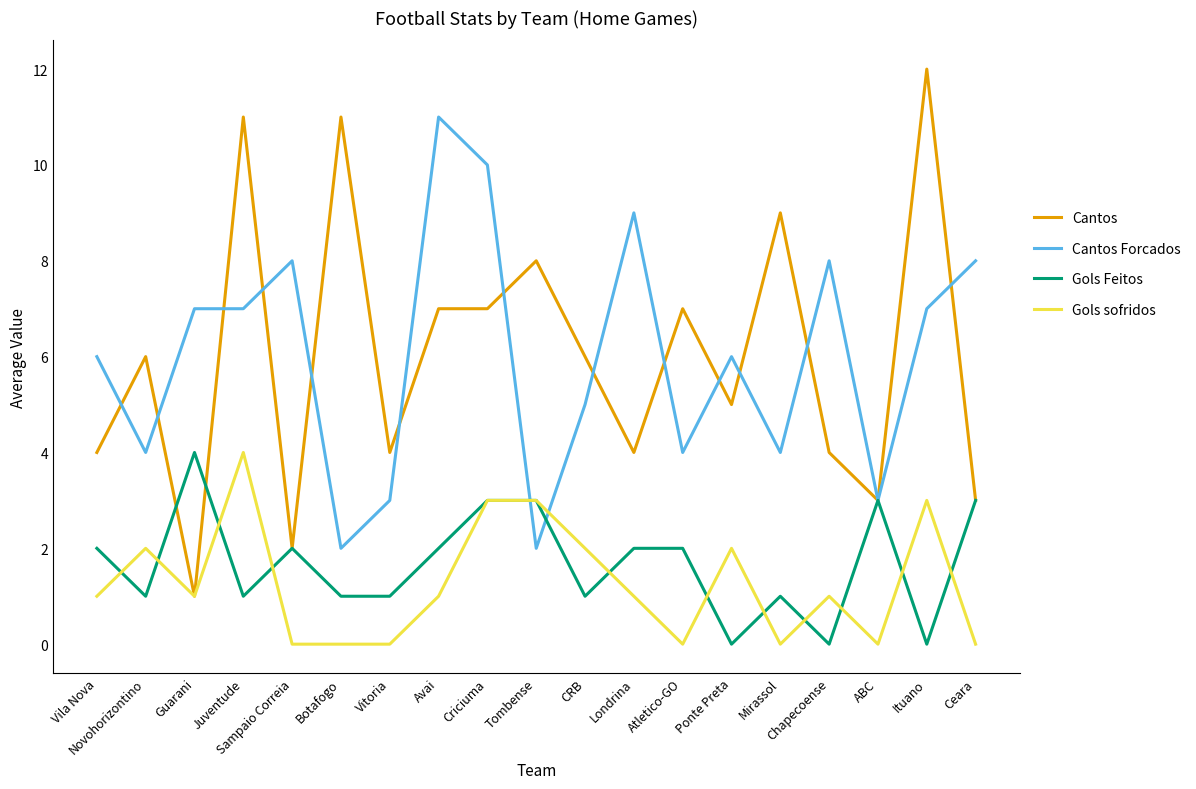

At which label does Cantos Forcados reach its peak?

Avai